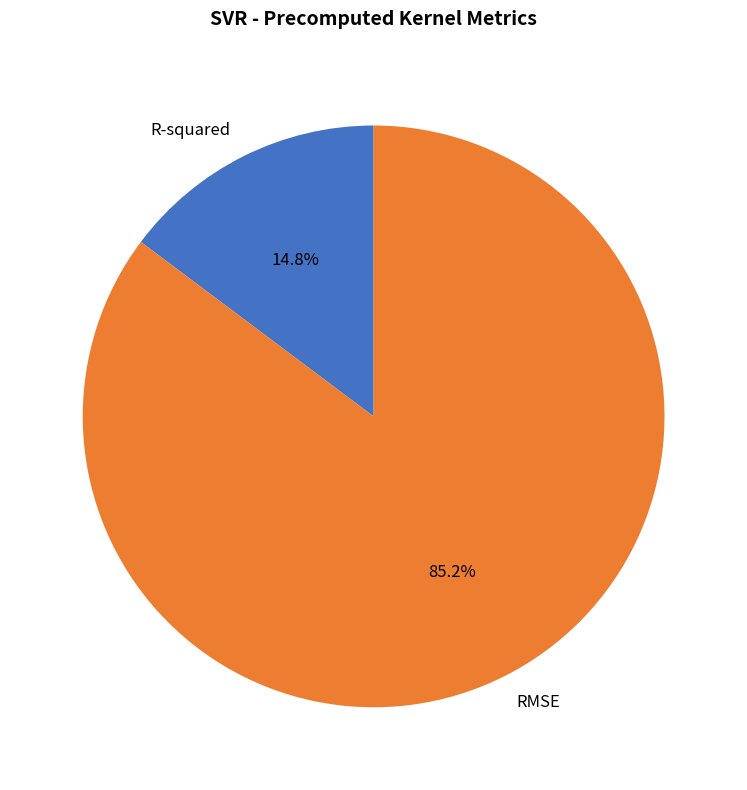

Count the number of slices in the pie.

2